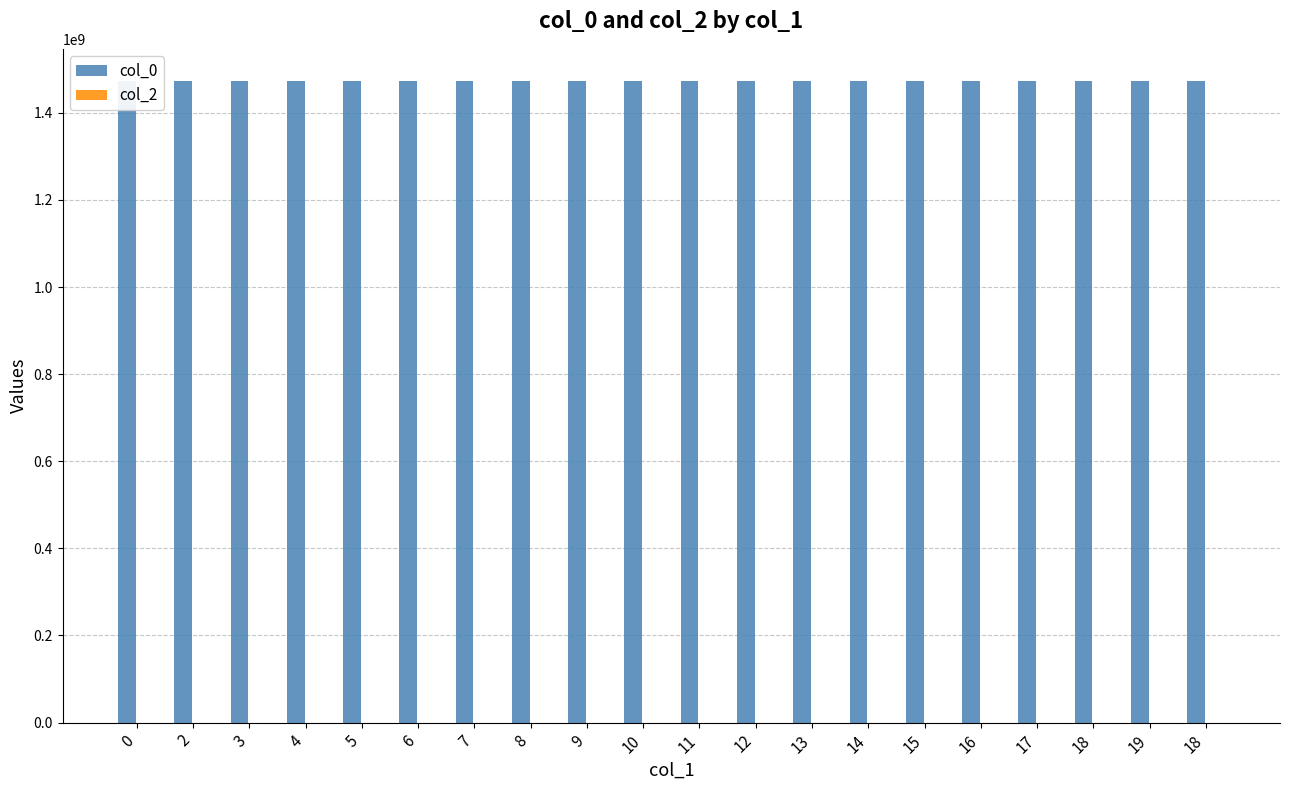

List the series in order of their overall mean, highest first.

col_0, col_2